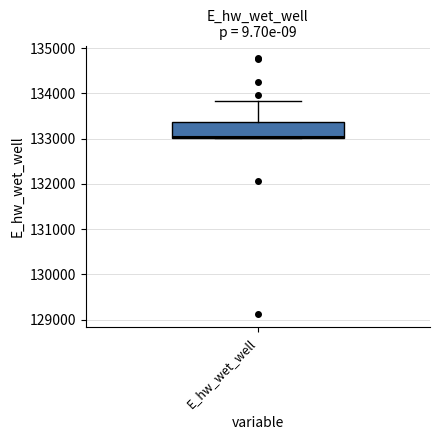

Transcribe this box plot: give where the median line is, the range the box spans, and where the two whiskers end, as read against the y-axis. The values are not printed on the chart, so give them approximately, as read against the axis.

median 133000, box 133000 to 133400, whiskers 133000 to 133800